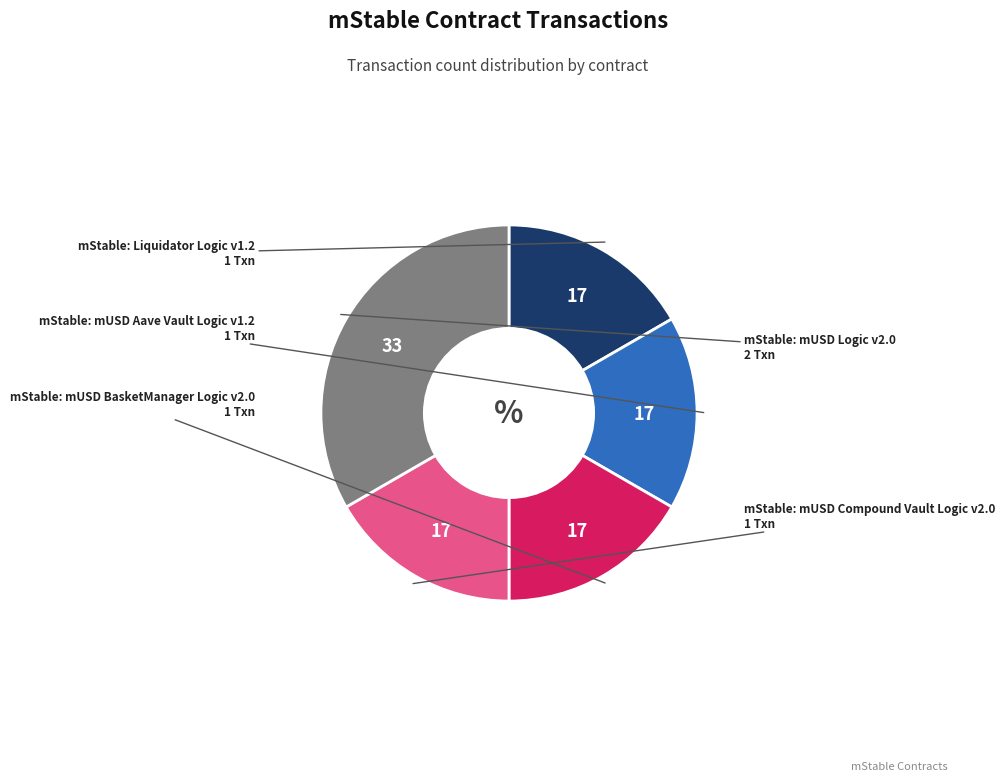

Which category has the biggest portion of the pie?

mStable: mUSD Logic v2.0